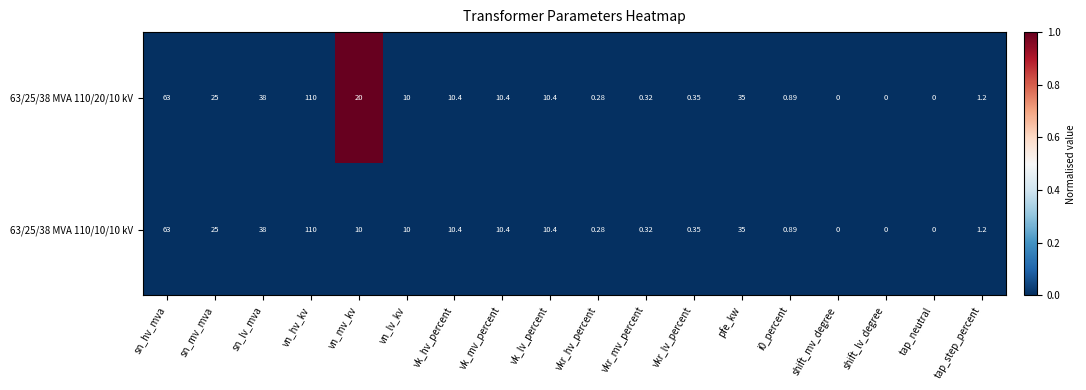

Is the value of 63/25/38 MVA 110/10/10 kV at i0_percent greater than the value of 63/25/38 MVA 110/20/10 kV at vk_lv_percent?

No